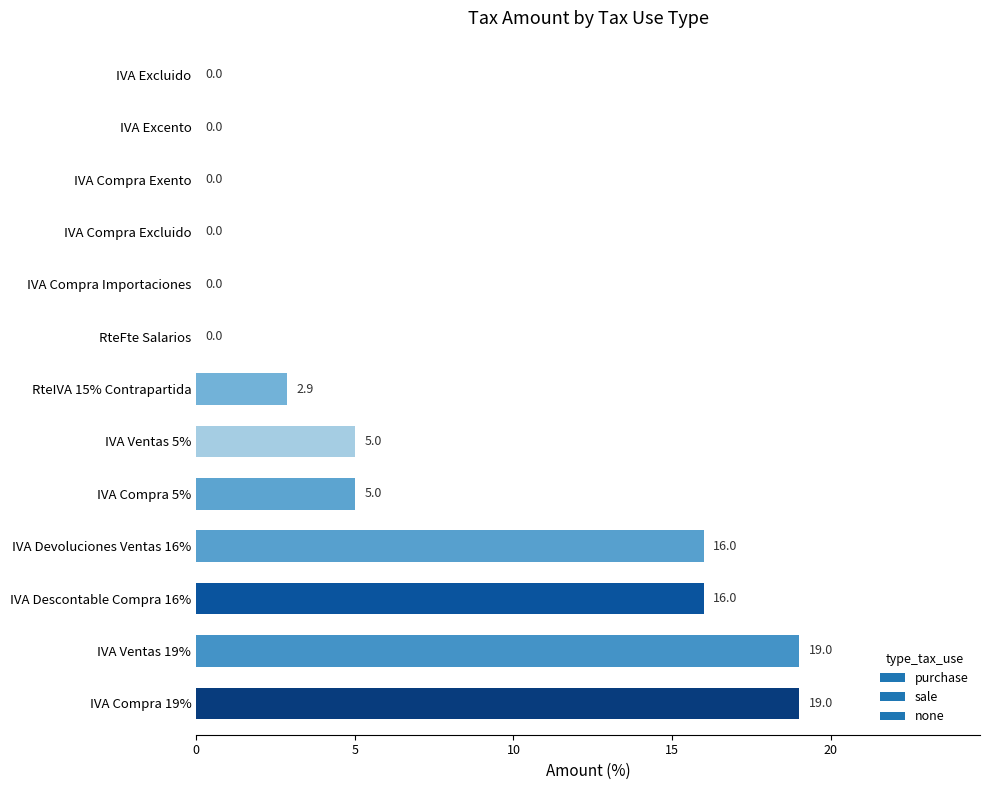

What is the greatest value displayed?

19.0